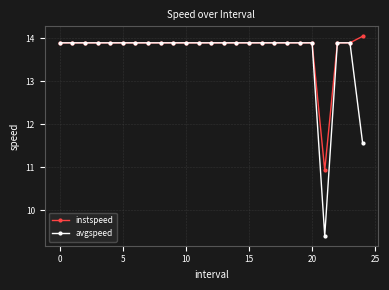

List the series in order of their overall mean, highest first.

instspeed, avgspeed